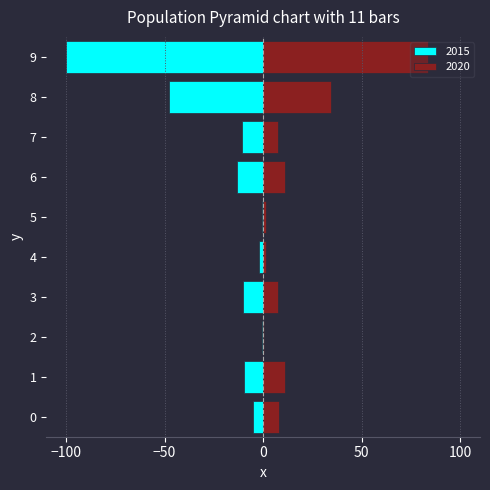

What are all the series names shown in the legend?

2015, 2020